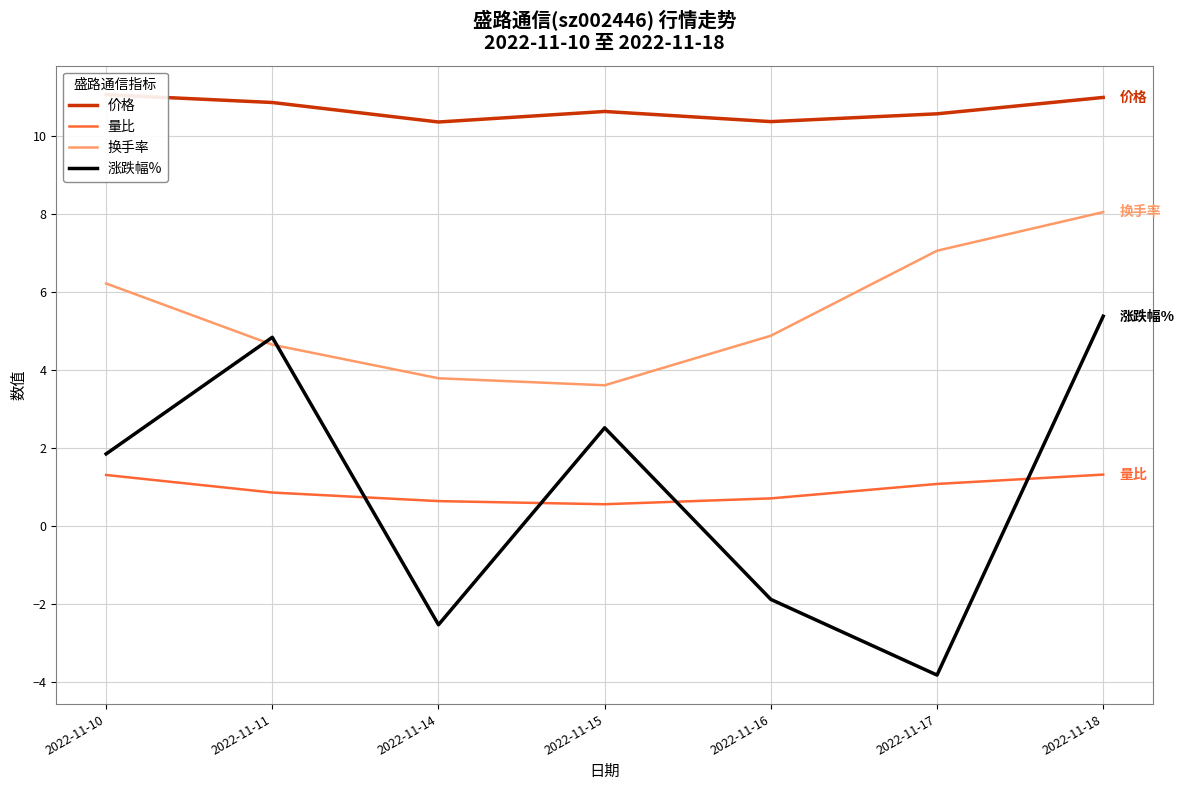

What are all the series names shown in the legend?

价格, 量比, 换手率, 涨跌幅%